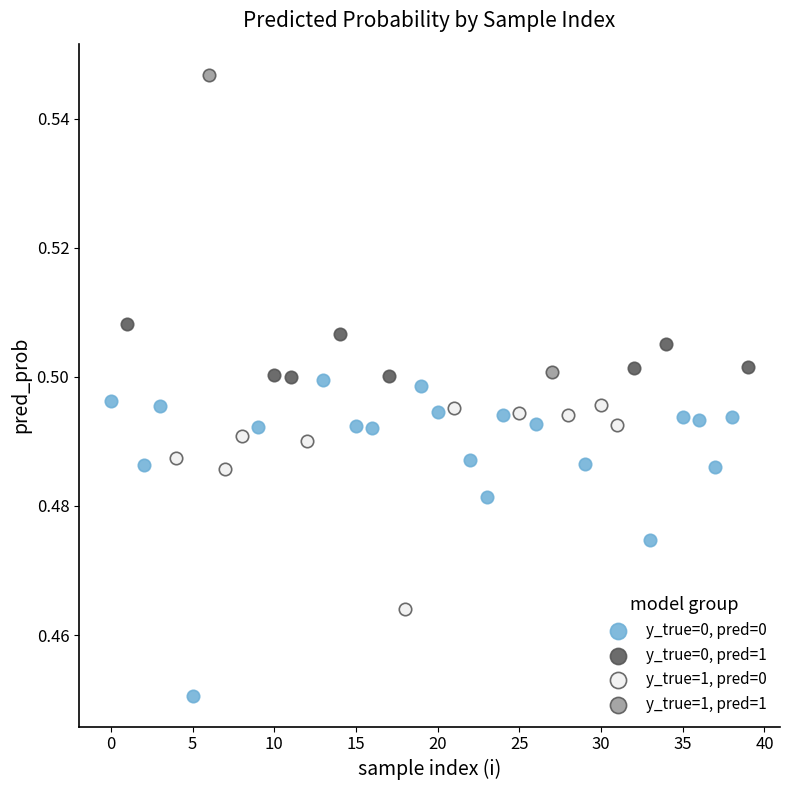

What are all the series names shown in the legend?

y_true=0, pred=0, y_true=0, pred=1, y_true=1, pred=0, y_true=1, pred=1